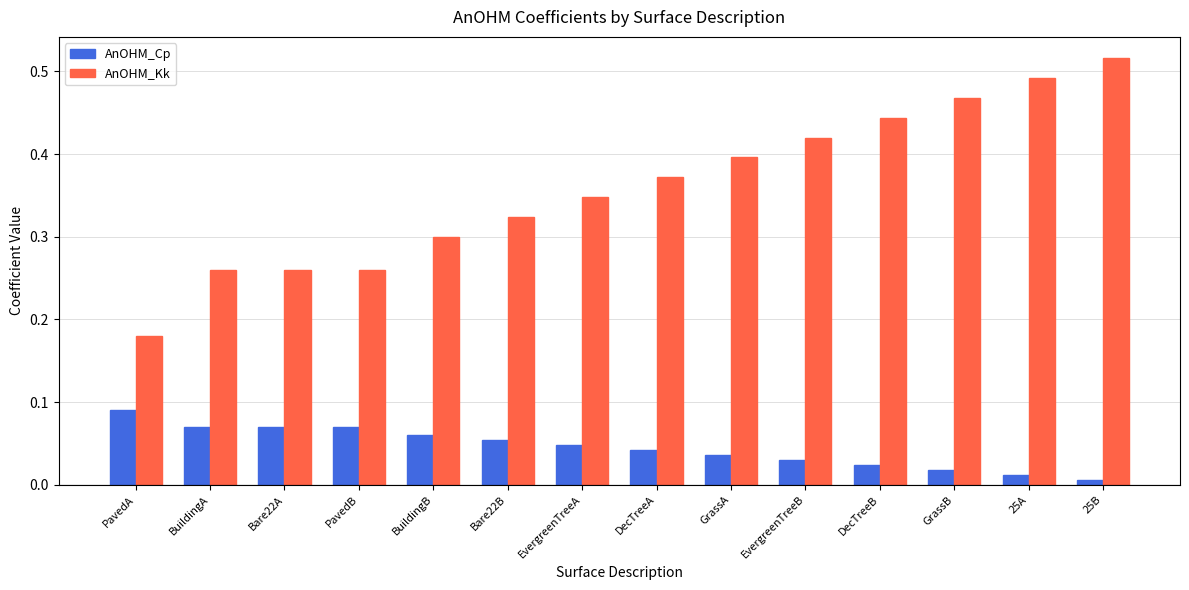

Which series changed the most between Bare22A and 25B?

AnOHM_Kk